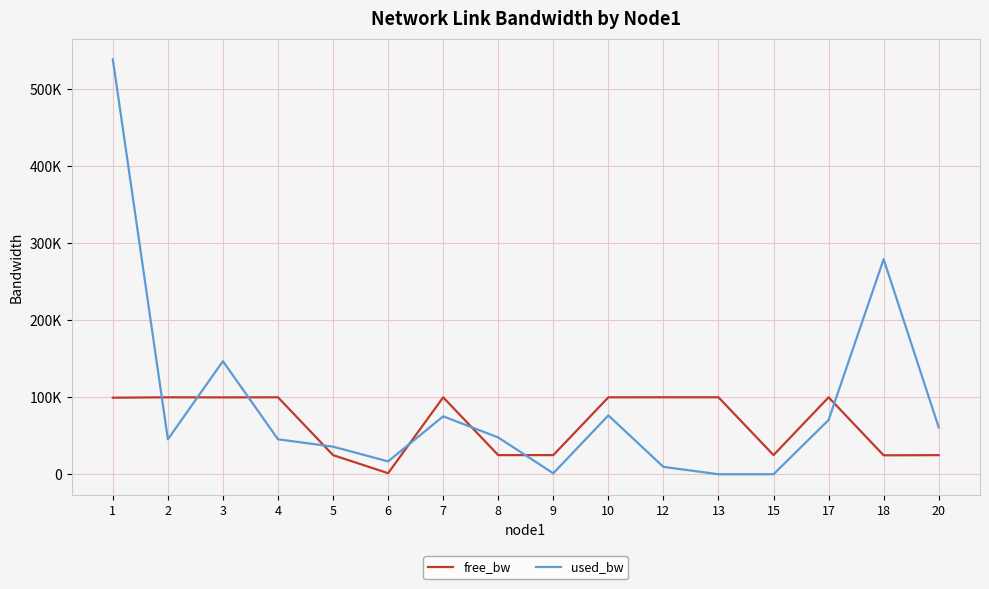

True or false: free_bw and used_bw intersect in this chart.

True